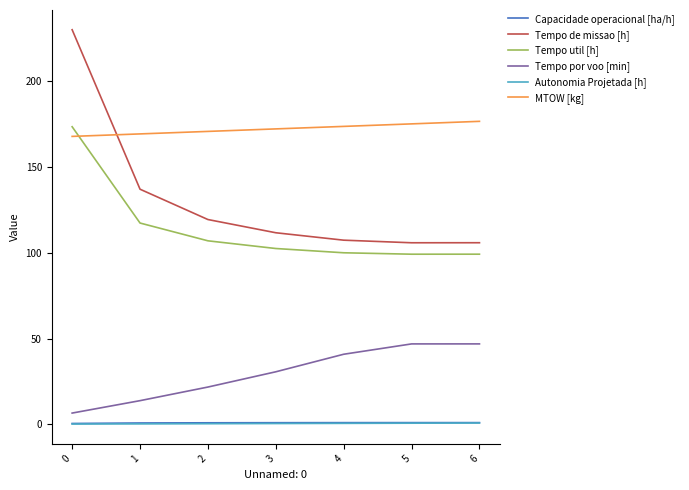

Between 0 and 3, which series saw the biggest shift?

Tempo de missao [h]